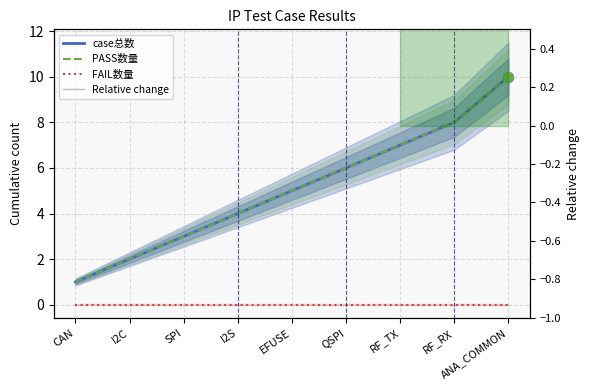

Which series contains the highest Y value?

case总数